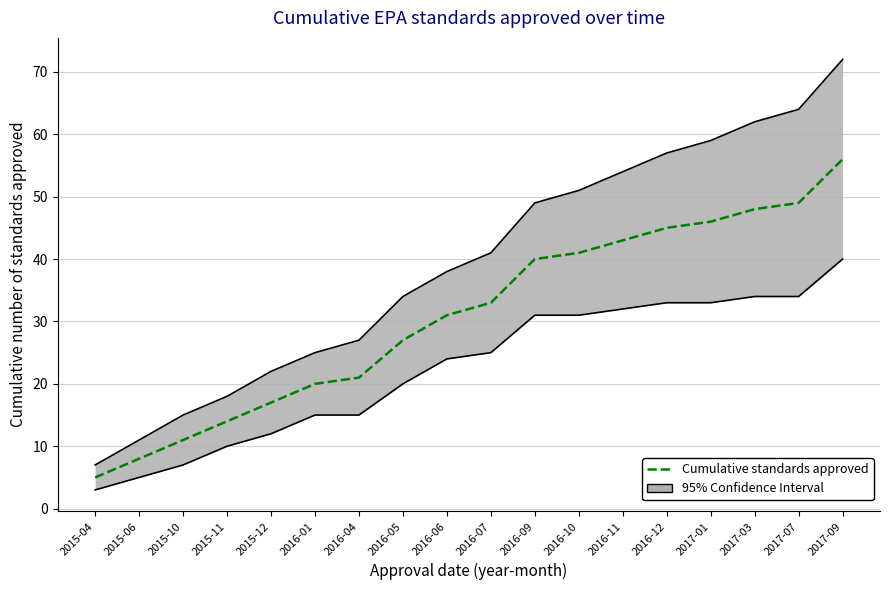

Rank the categories by value from lowest to highest.

2015-04, 2015-06, 2015-10, 2015-11, 2015-12, 2016-01, 2016-04, 2016-05, 2016-06, 2016-07, 2016-09, 2016-10, 2016-11, 2016-12, 2017-01, 2017-03, 2017-07, 2017-09